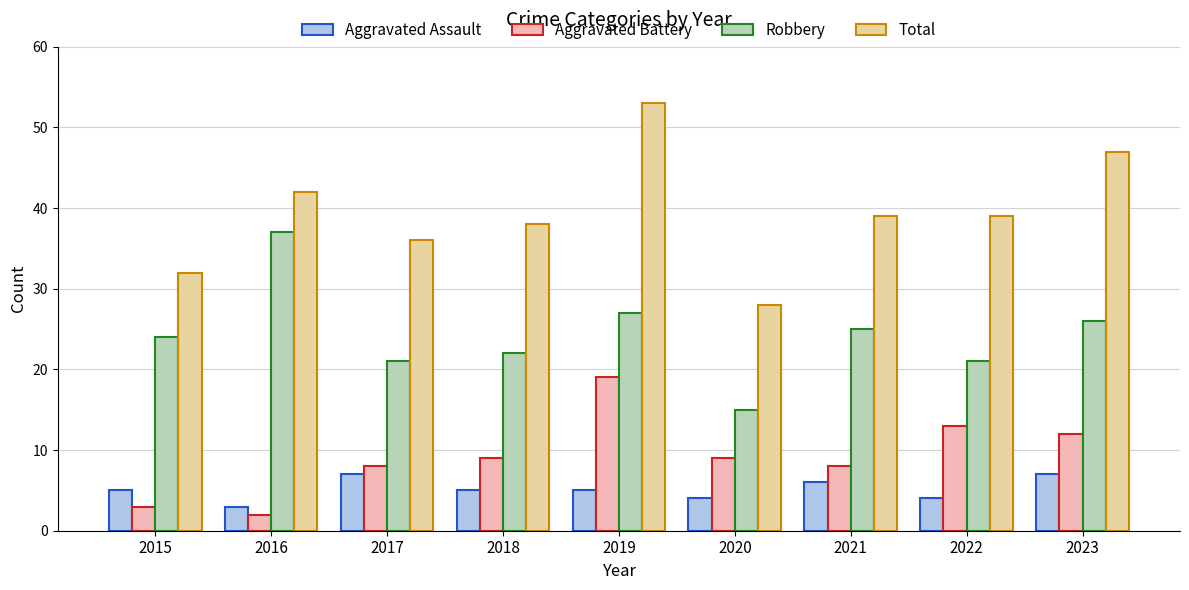

List the labels in order of Aggravated Battery value, smallest first.

2016, 2015, 2017, 2021, 2018, 2020, 2023, 2022, 2019